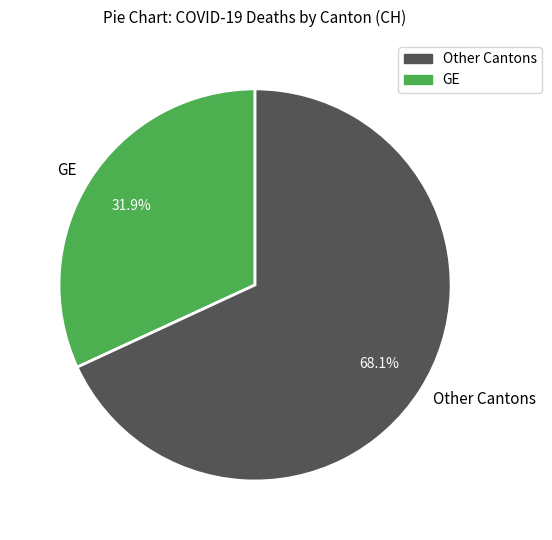

Combined, what portion of the pie is GE and Other Cantons?

100.0%